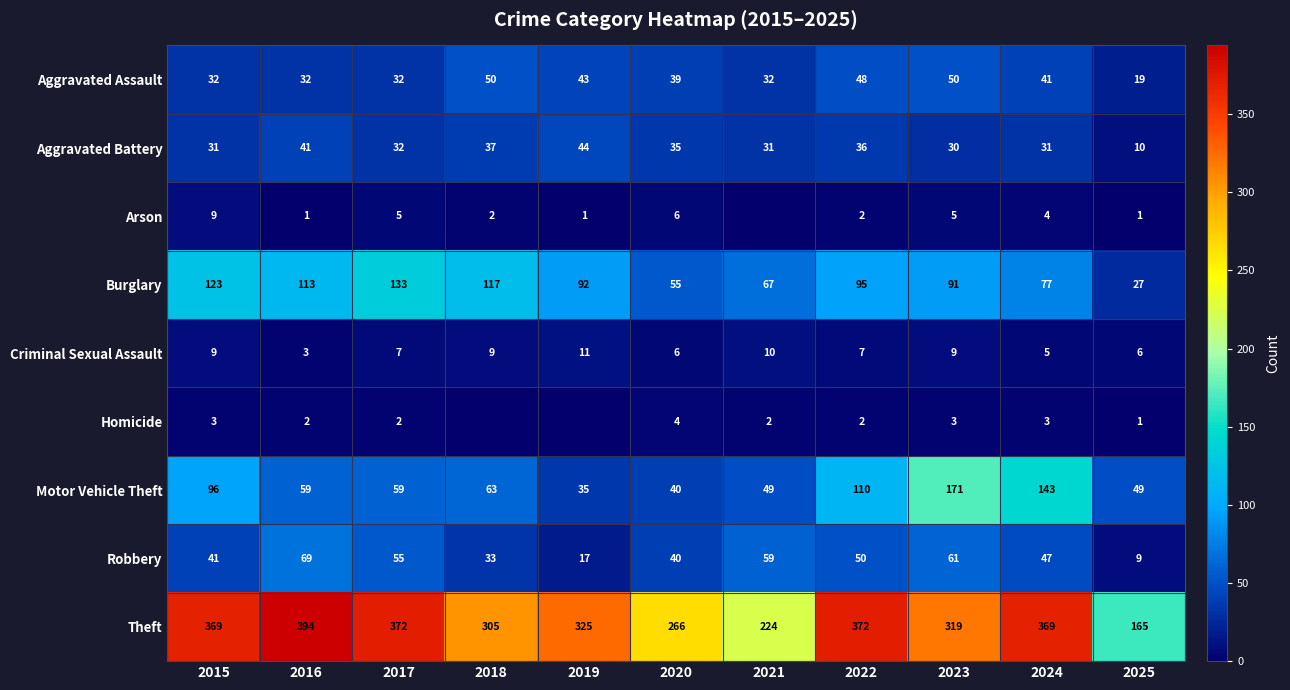

What is the difference between the highest and lowest values at 2022?

370